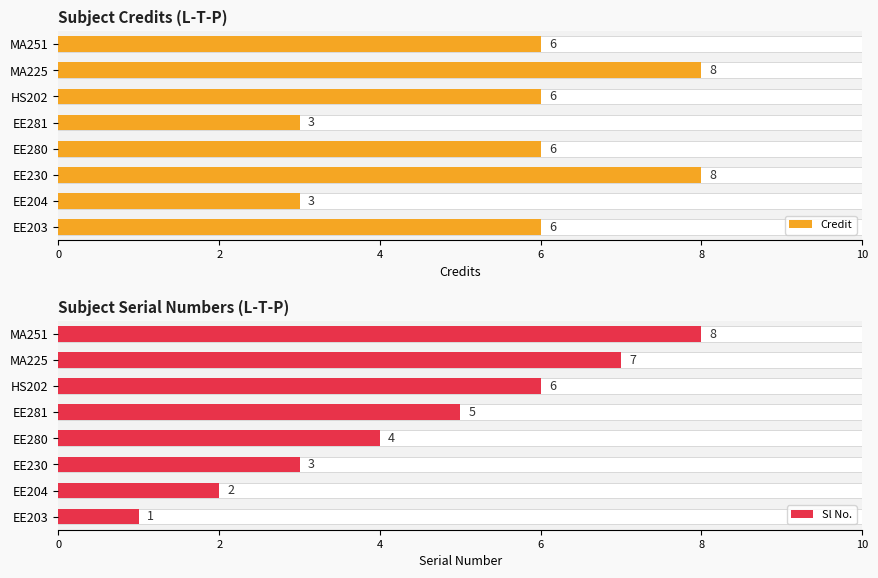

What is the difference between the maximum and second lowest values in the Credit series?

5